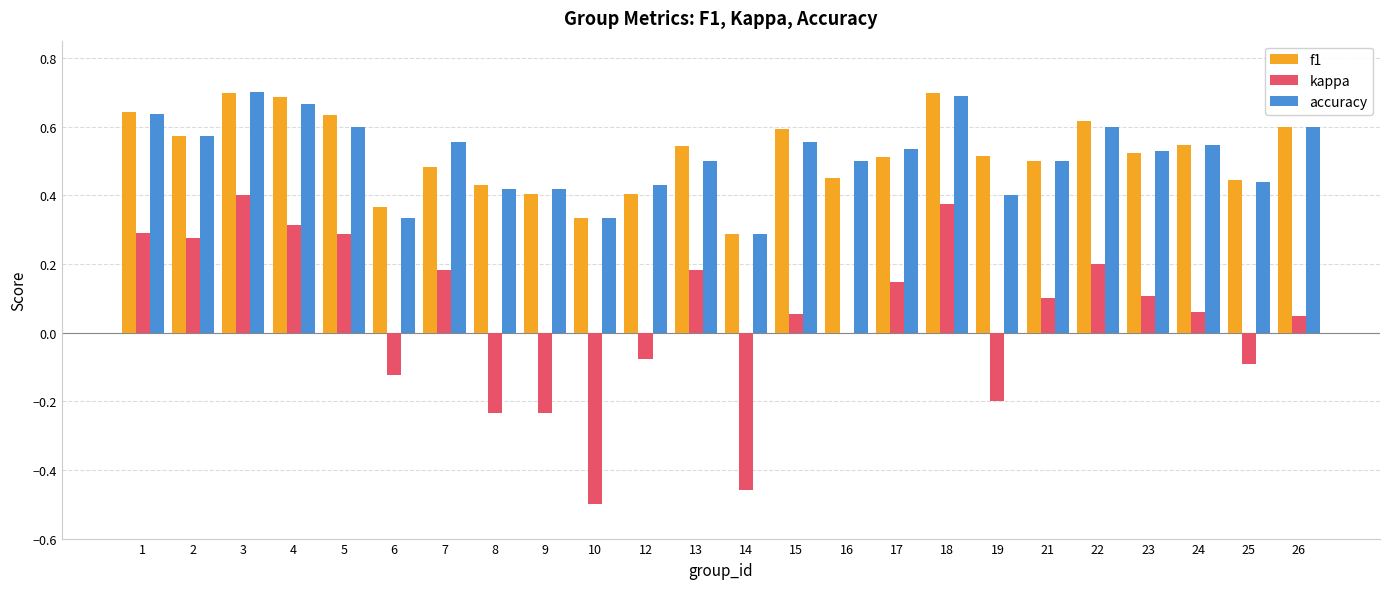

Are the bars horizontal?

No